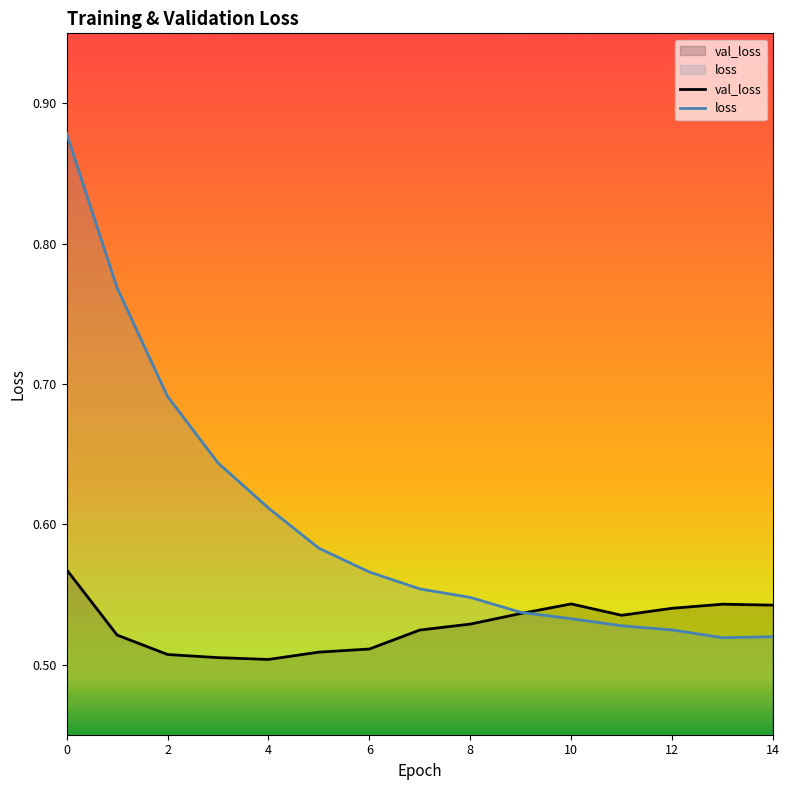

What is the value of the val_loss point at the 11th from the left?

0.5